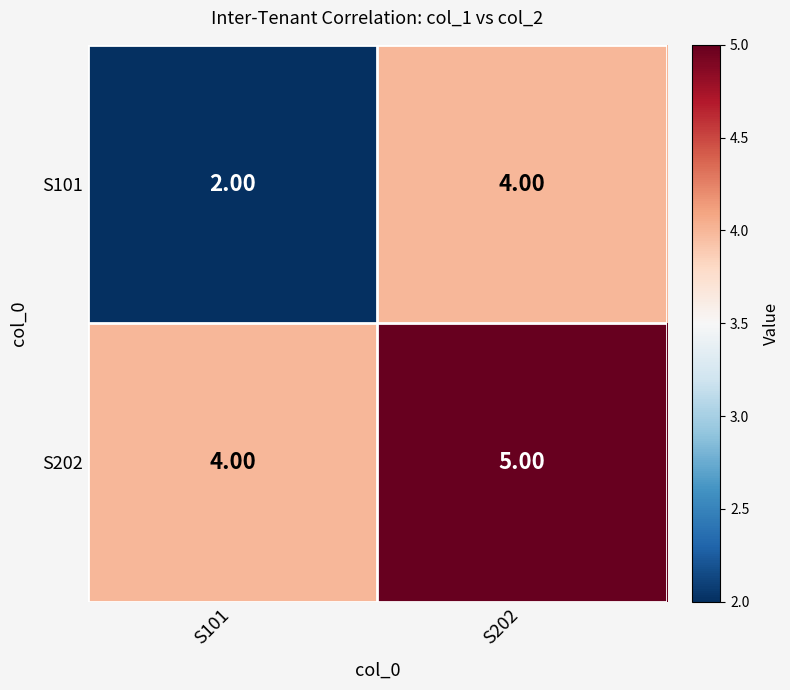

Between S101 and S202, which series saw the biggest shift?

S101